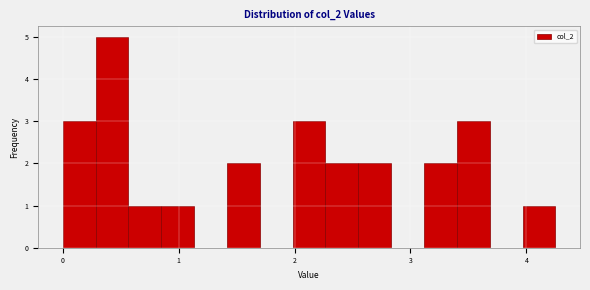

Around what value on the x-axis is the tallest bar? Give the approximate position of its centre, as read against the axis.

0.4